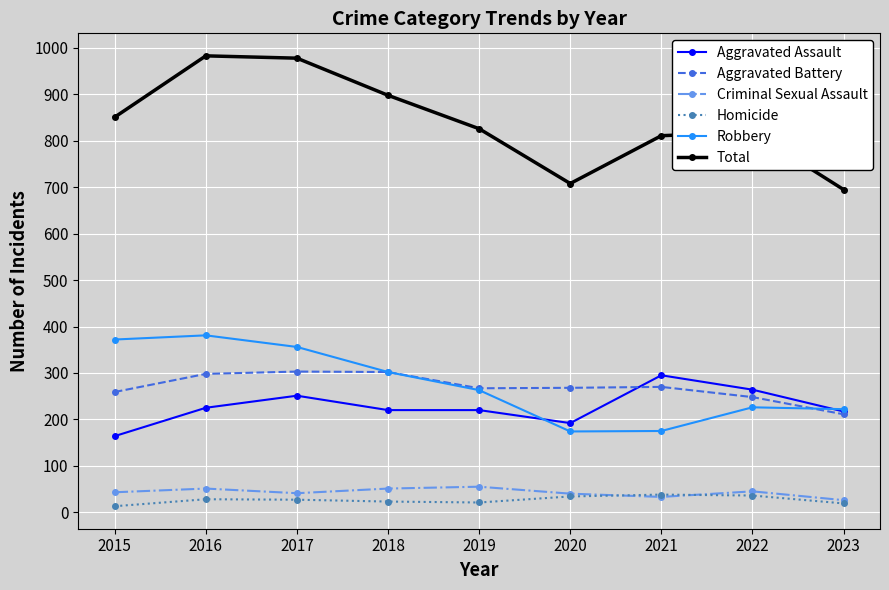

Is this an area chart (filled region under the line)?

No